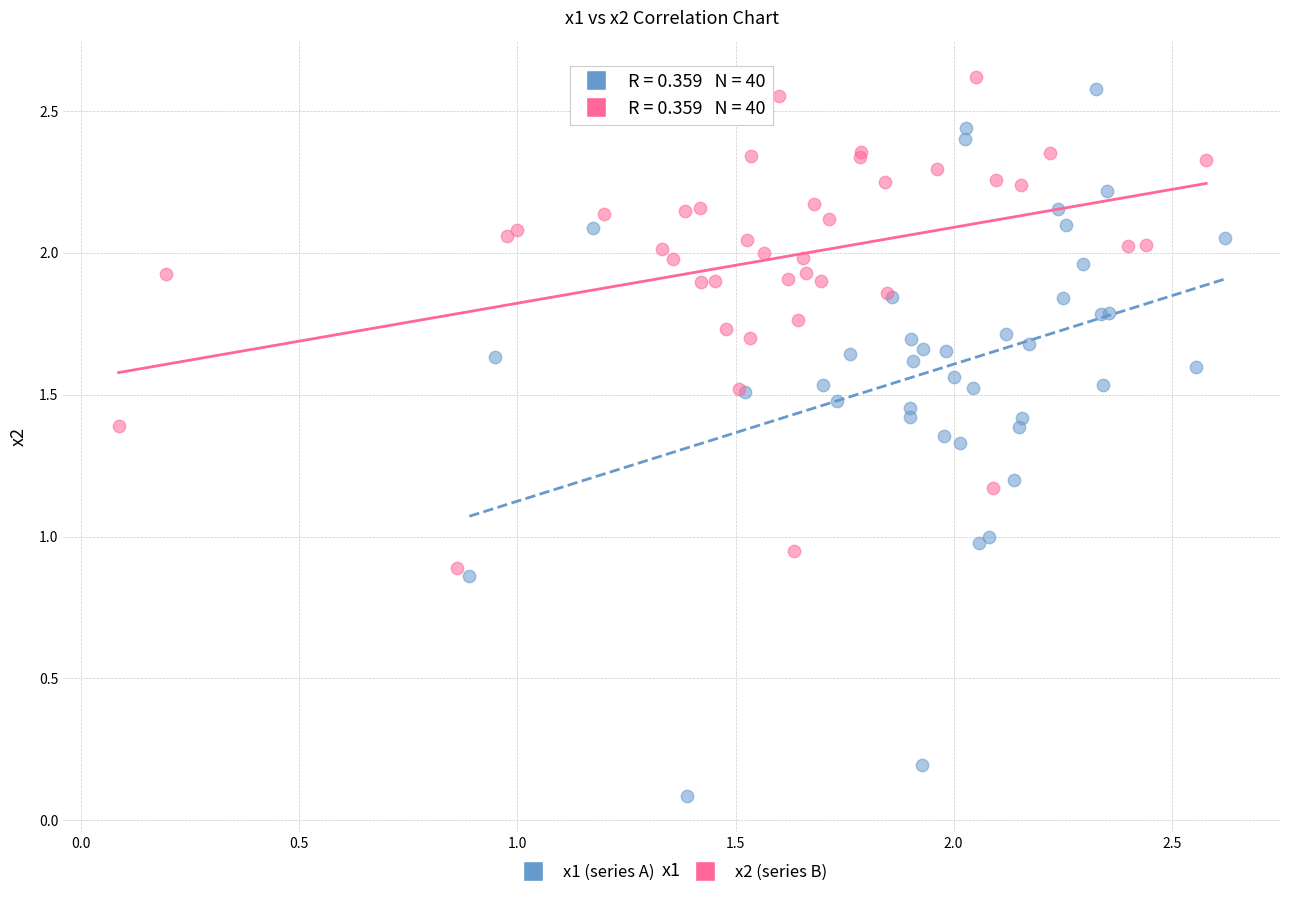

Which series has the widest spread of Y values?

x1 (series A)